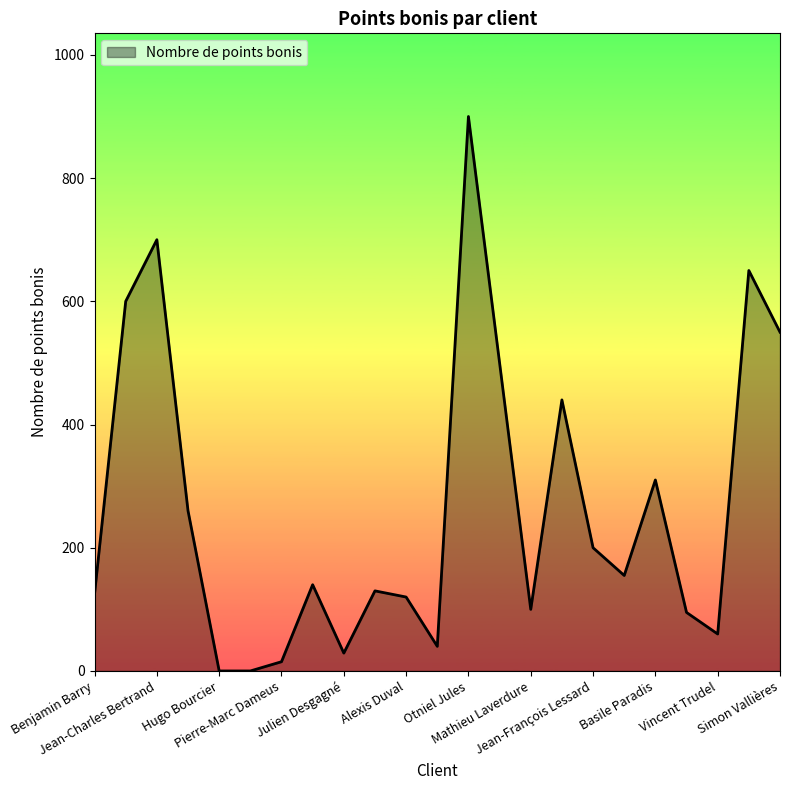

What is the greatest value displayed?

900